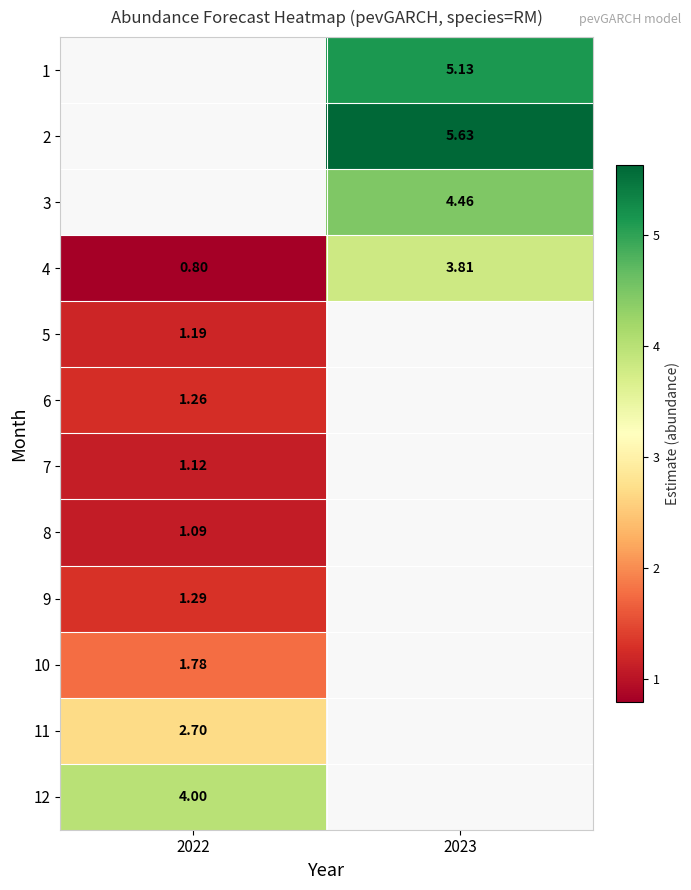

Which has a higher value, 2022 or 2023?

2023